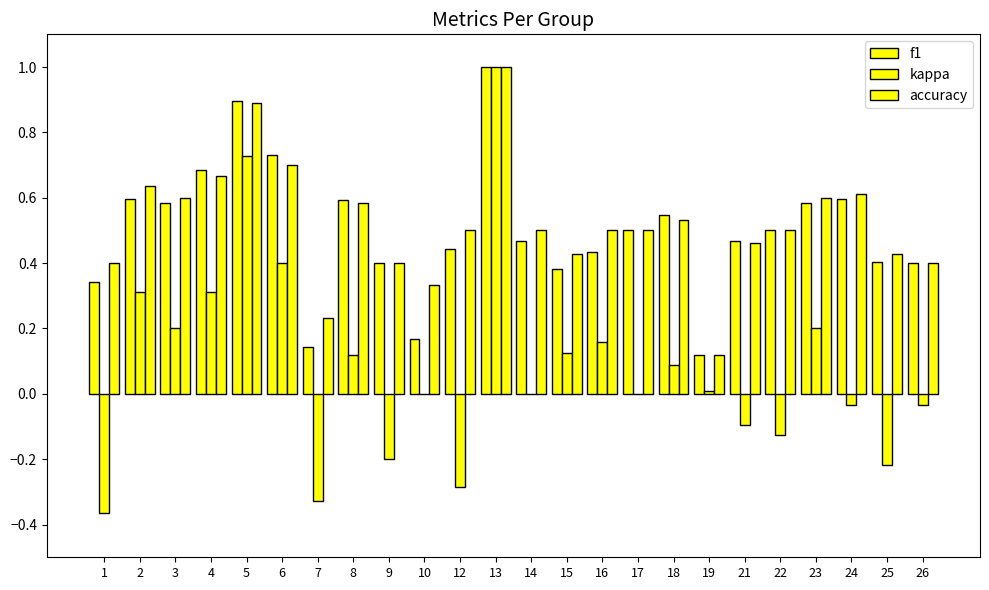

What is the total value across all series at 8?

1.3